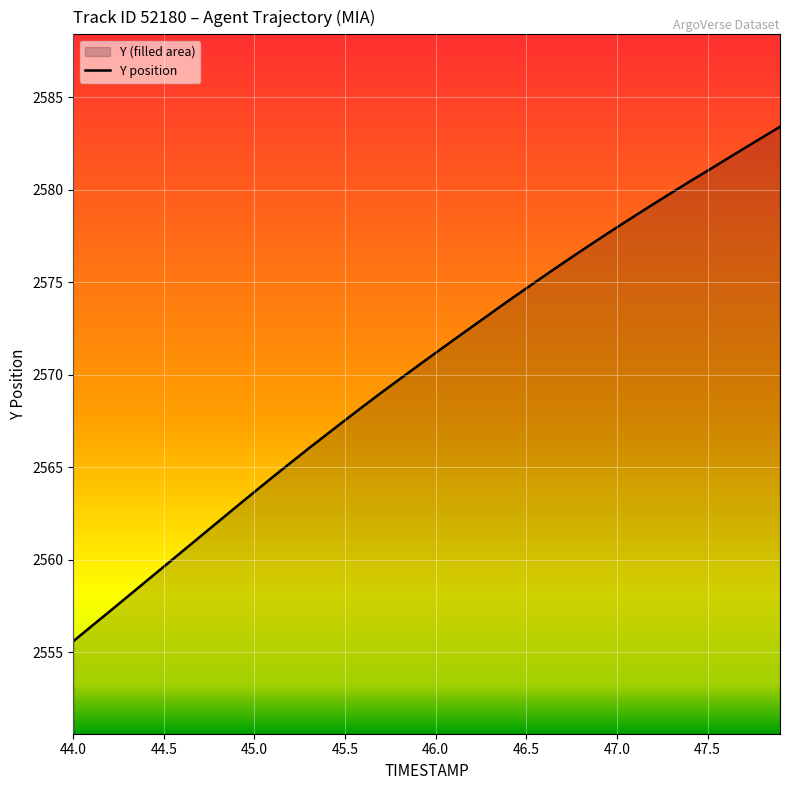

What is the difference between the maximum and minimum values?

27.8